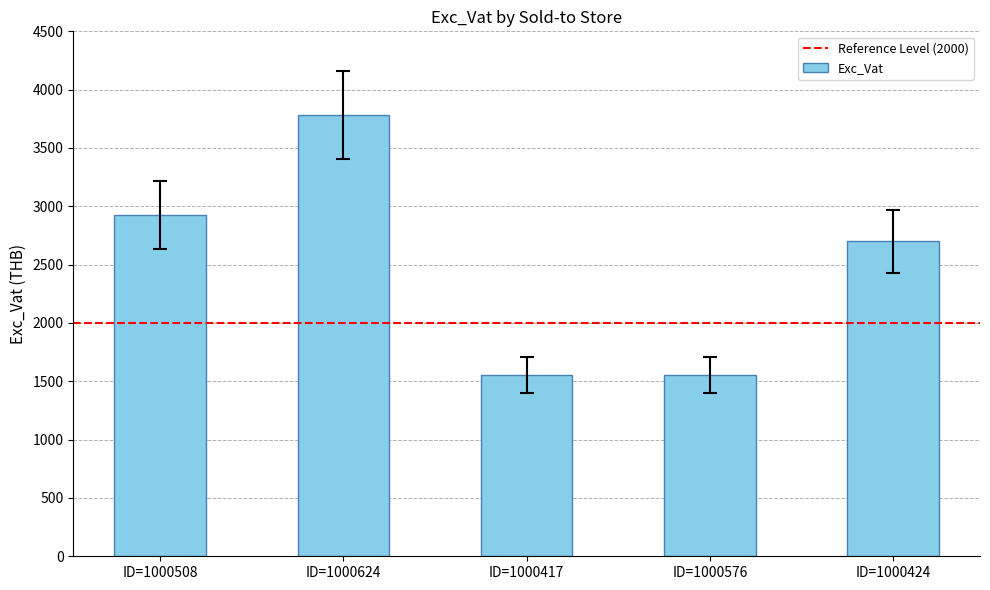

Reading left to right, what are all the values shown in this chart?

2923.4	3781.1	1551.2	1551.2	2701.3